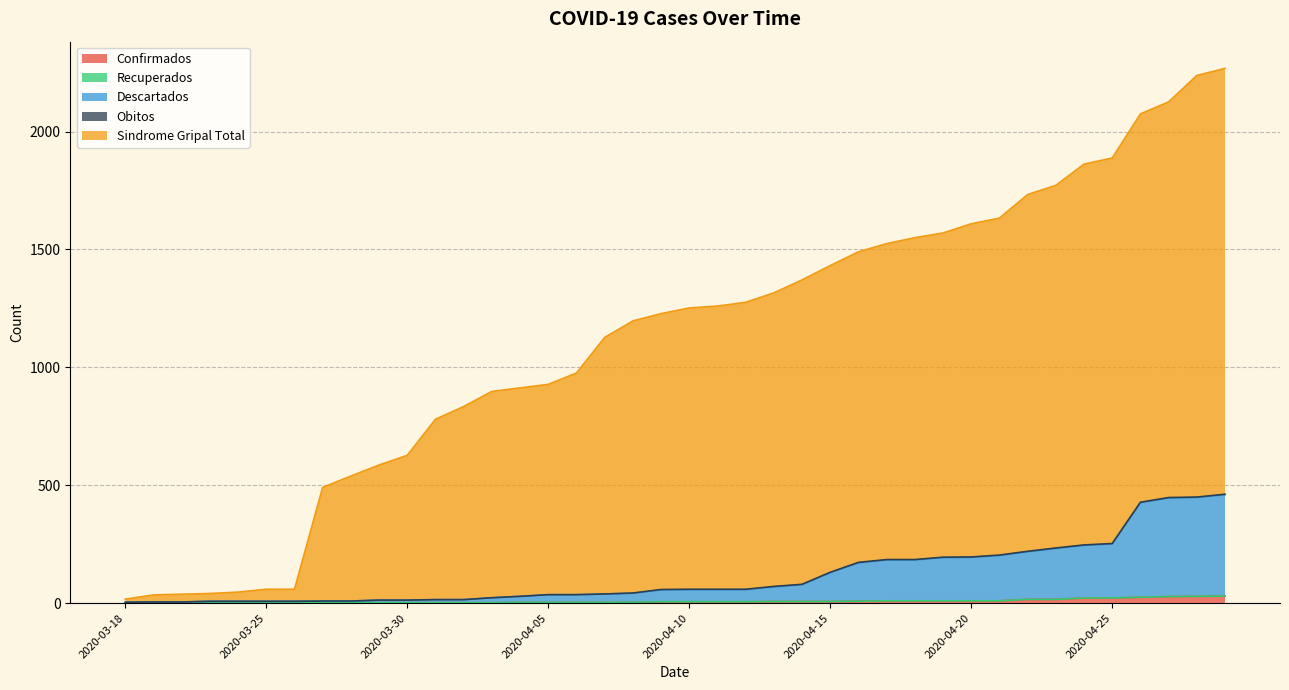

What is the average value of the Descartados series?

117